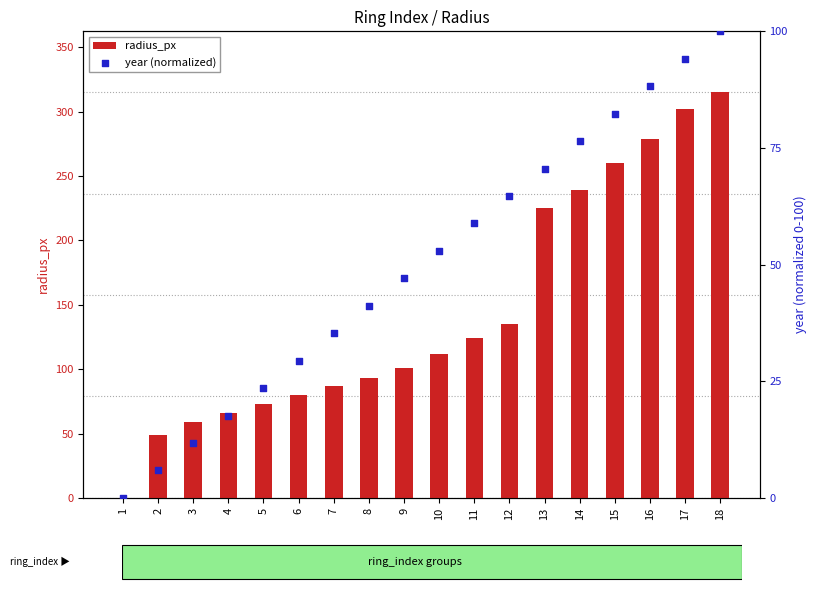

Which series contains the lowest Y value?

radius_px